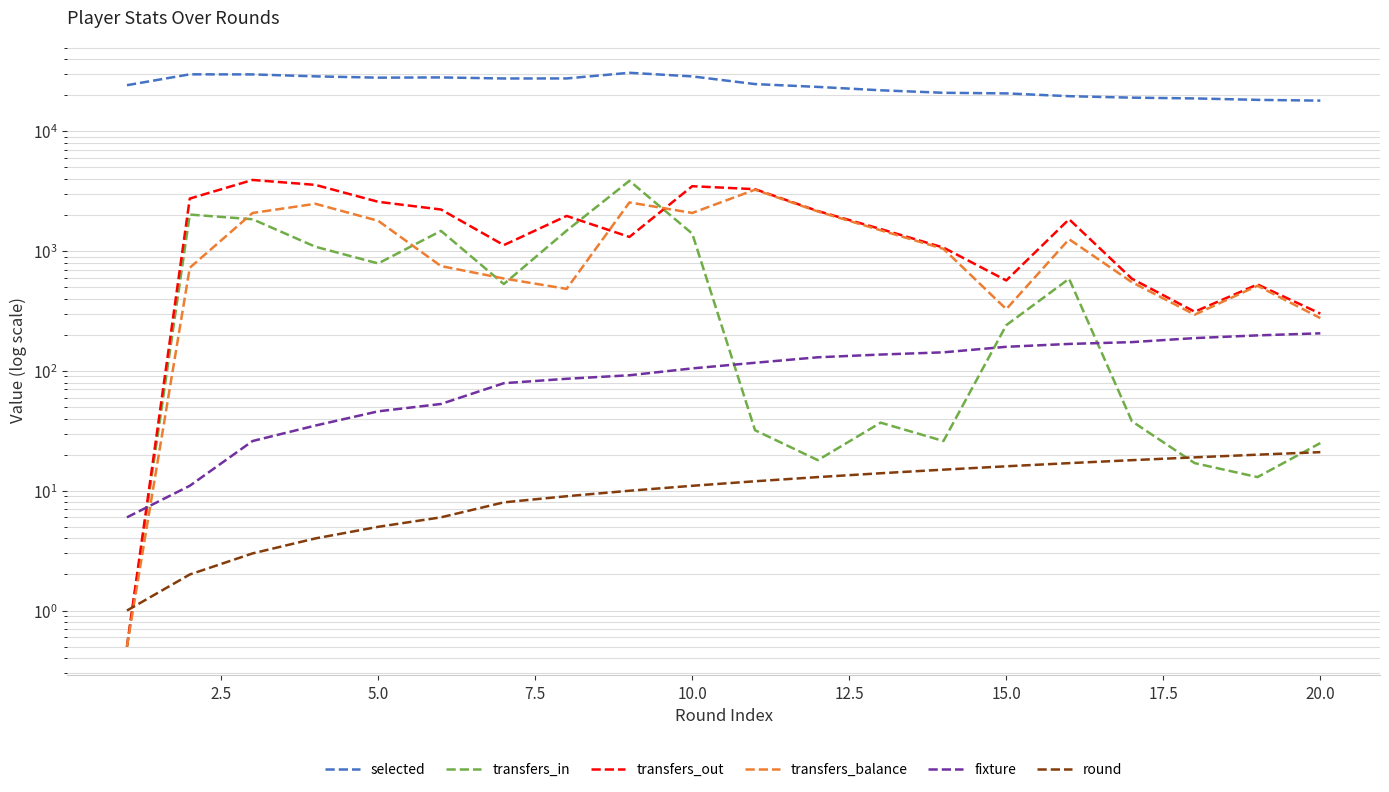

Between 15.0 and 17.5, which series saw the biggest shift?

transfers_in